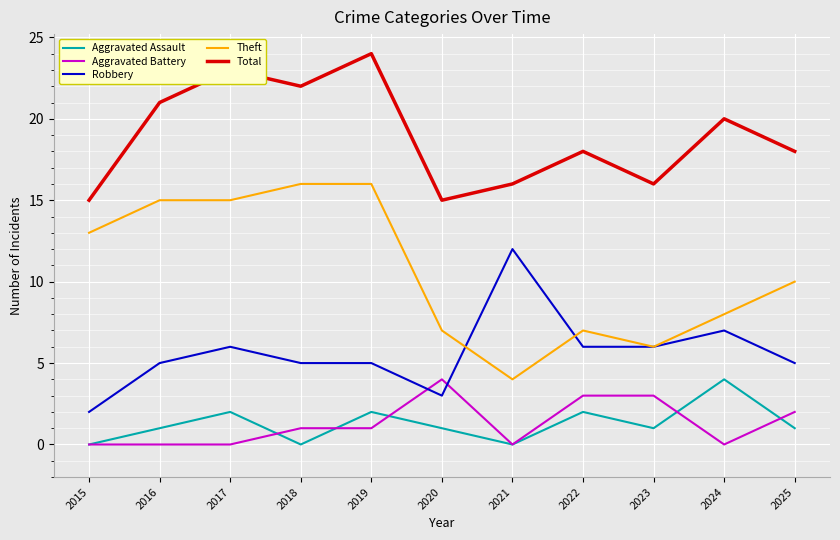

Reading right to left, what are all the values shown in this chart?

Aggravated Assault: 2025=1	2024=4	2023=1	2022=2	2021=0	2020=1	2019=2	2018=0	2017=2	2016=1	2015=0
Aggravated Battery: 2025=2	2024=0	2023=3	2022=3	2021=0	2020=4	2019=1	2018=1	2017=0	2016=0	2015=0
Robbery: 2025=5	2024=7	2023=6	2022=6	2021=12	2020=3	2019=5	2018=5	2017=6	2016=5	2015=2
Theft: 2025=10	2024=8	2023=6	2022=7	2021=4	2020=7	2019=16	2018=16	2017=15	2016=15	2015=13
Total: 2025=18	2024=20	2023=16	2022=18	2021=16	2020=15	2019=24	2018=22	2017=23	2016=21	2015=15